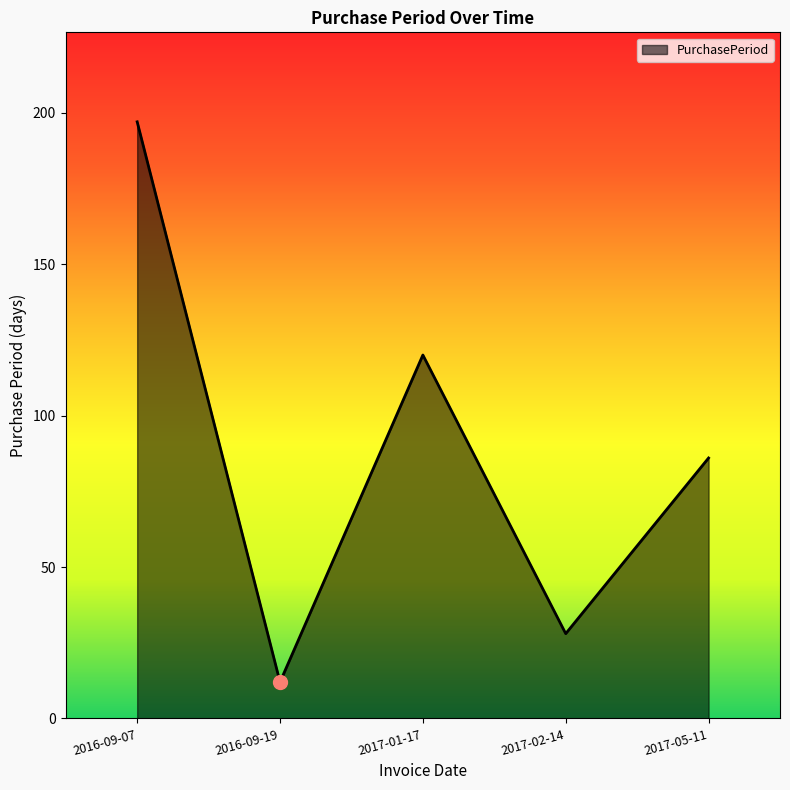

What position from the right is 2016-09-07?

5